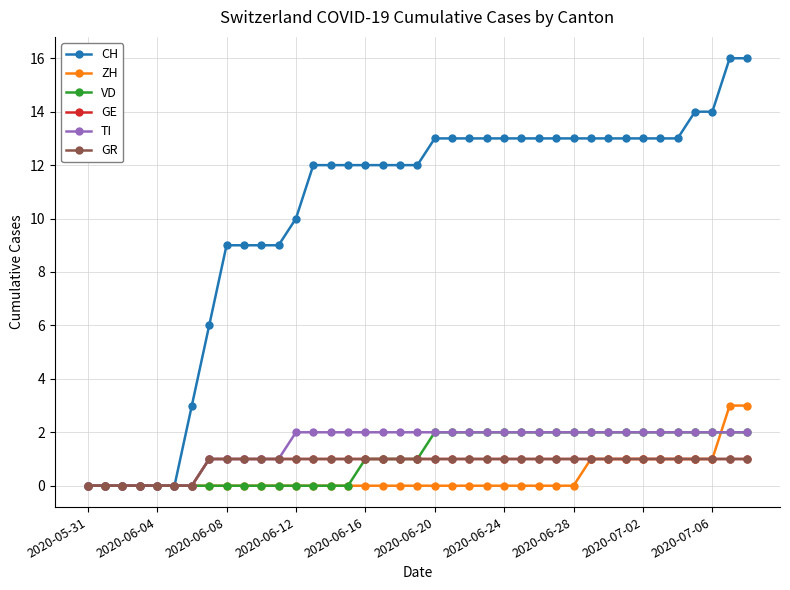

How many lines are shown in the chart?

6